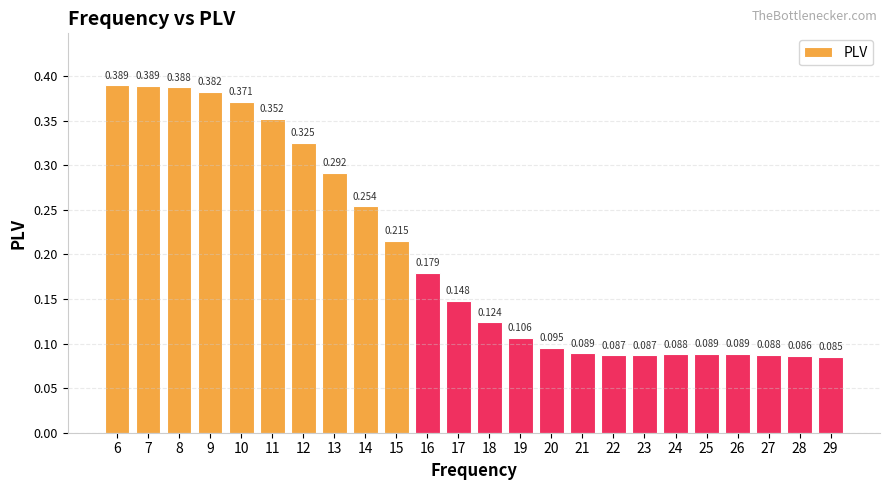

How many distinct data groups are displayed?

1